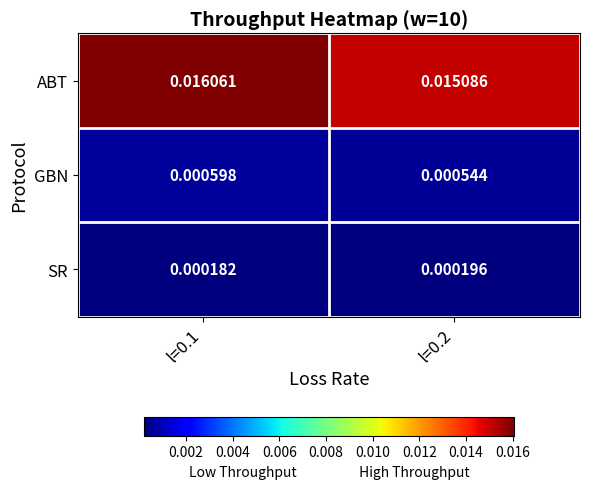

Is the value of SR at l=0.2 greater than the value of GBN at l=0.1?

No